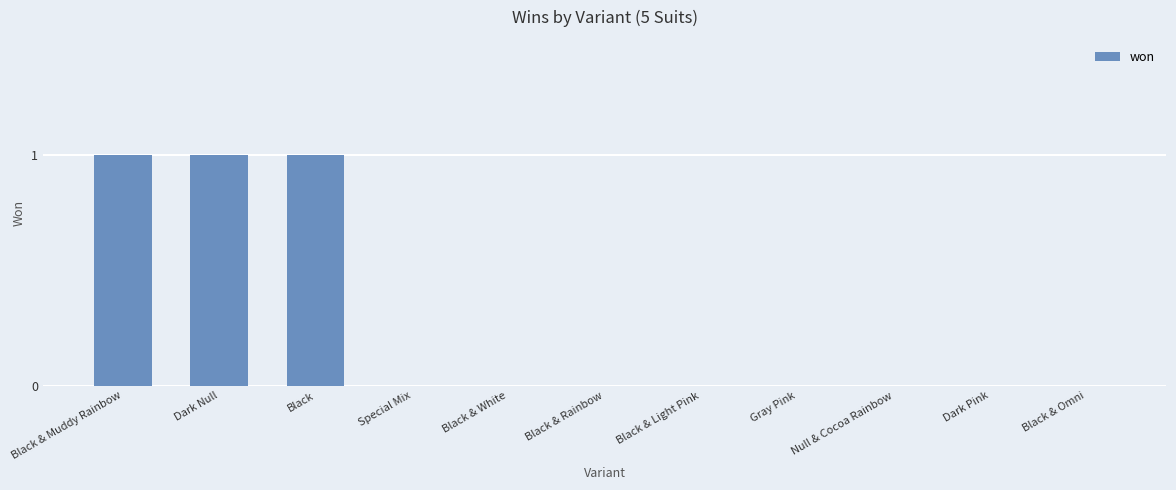

What is the sum of all values?

3